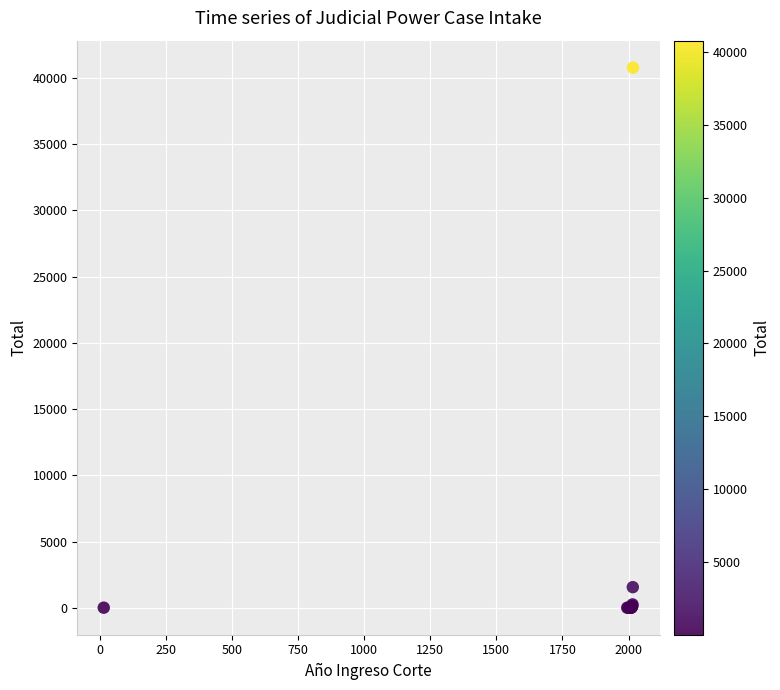

What Y value in the scatter plot is closest to 20391?

1555